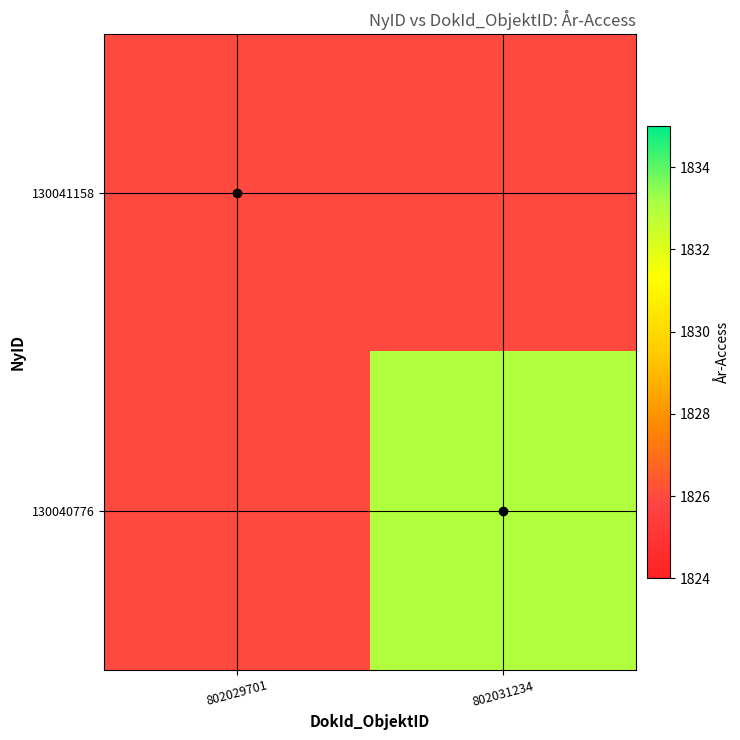

Which series changed the most between 802029701 and 802031234?

130040776